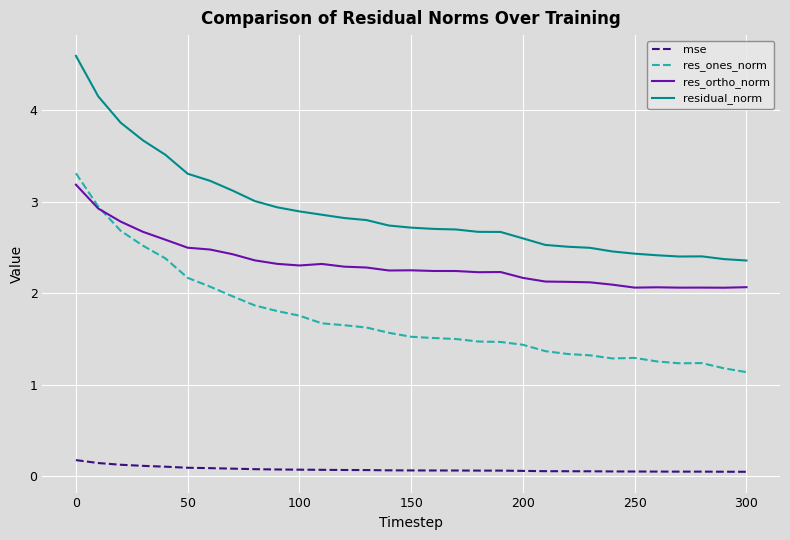

What is the difference between the maximum and minimum values in the res_ones_norm series?

2.2